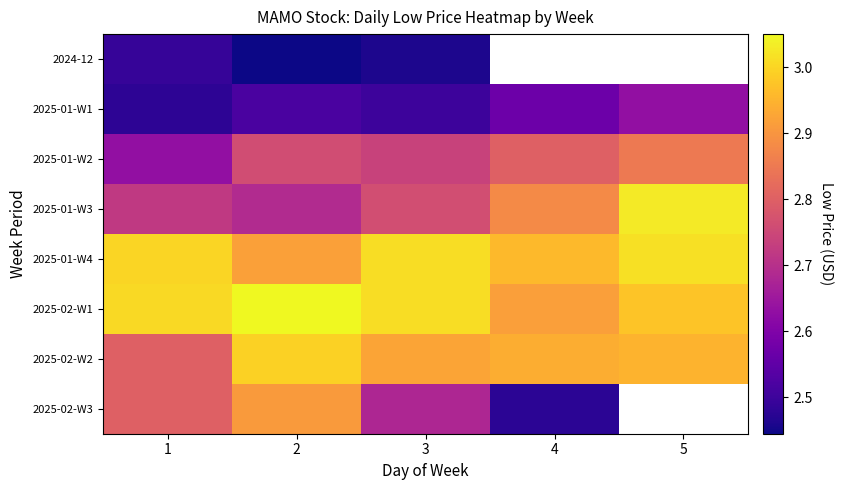

Where is 2024-12 nearest to the value 2?

2